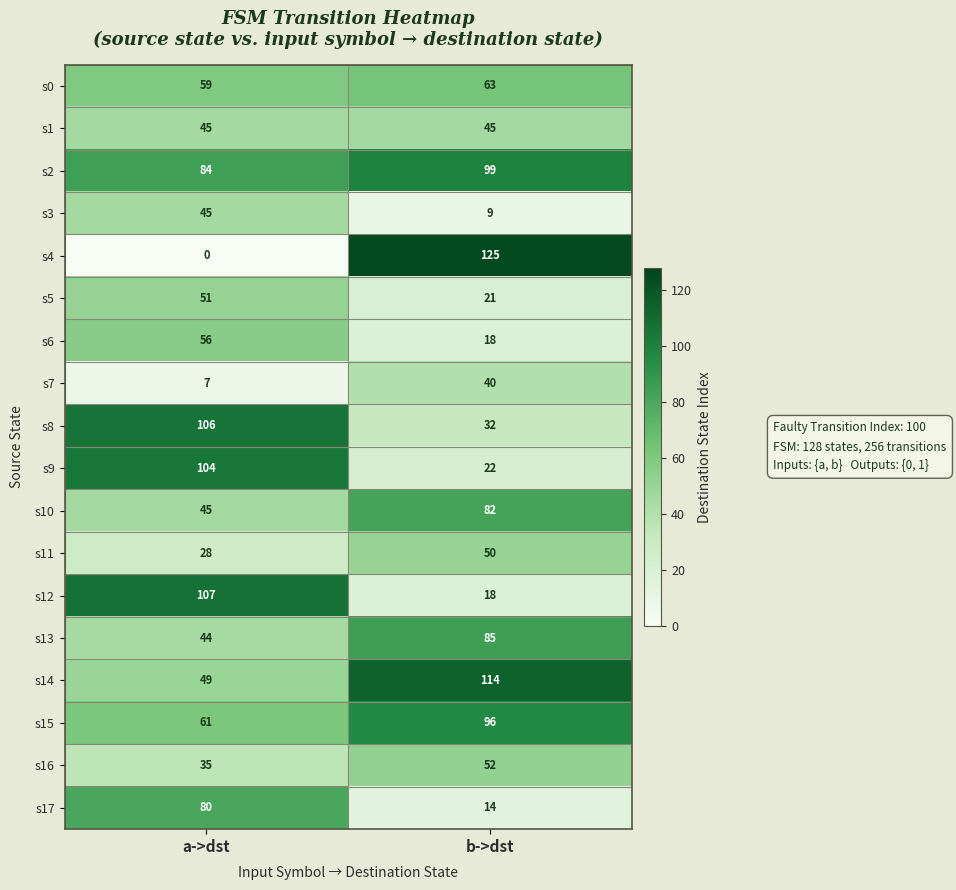

What is the difference between the maximum and minimum values in the s11 series?

22